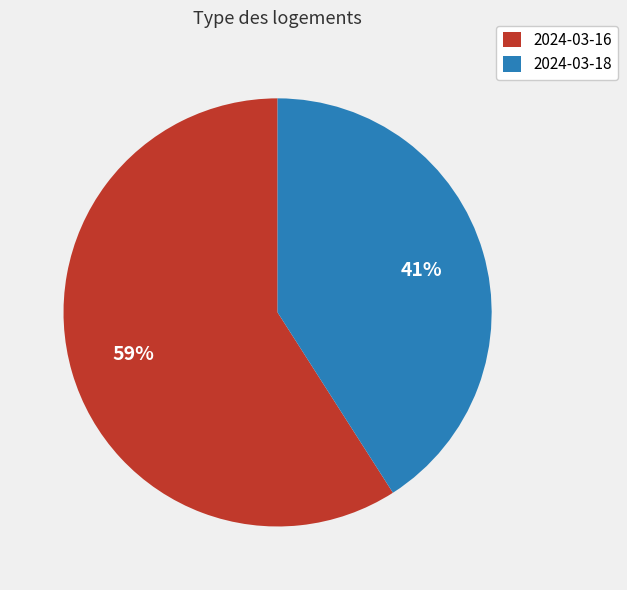

To the nearest percent, what is the average slice percentage?

50%